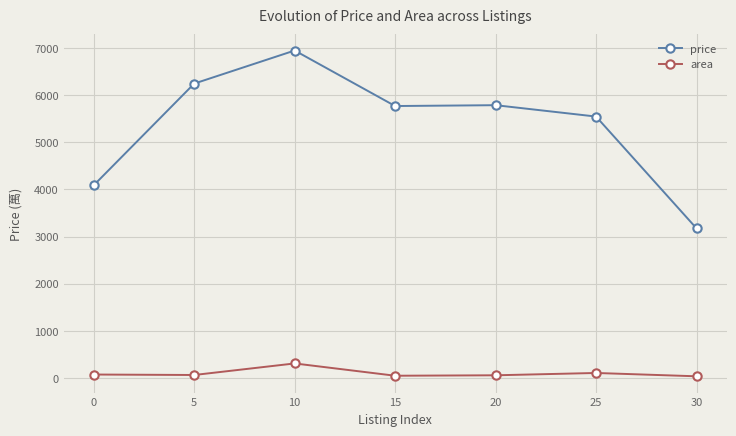

What is the value of the area point at the 4th from the left?

48.9